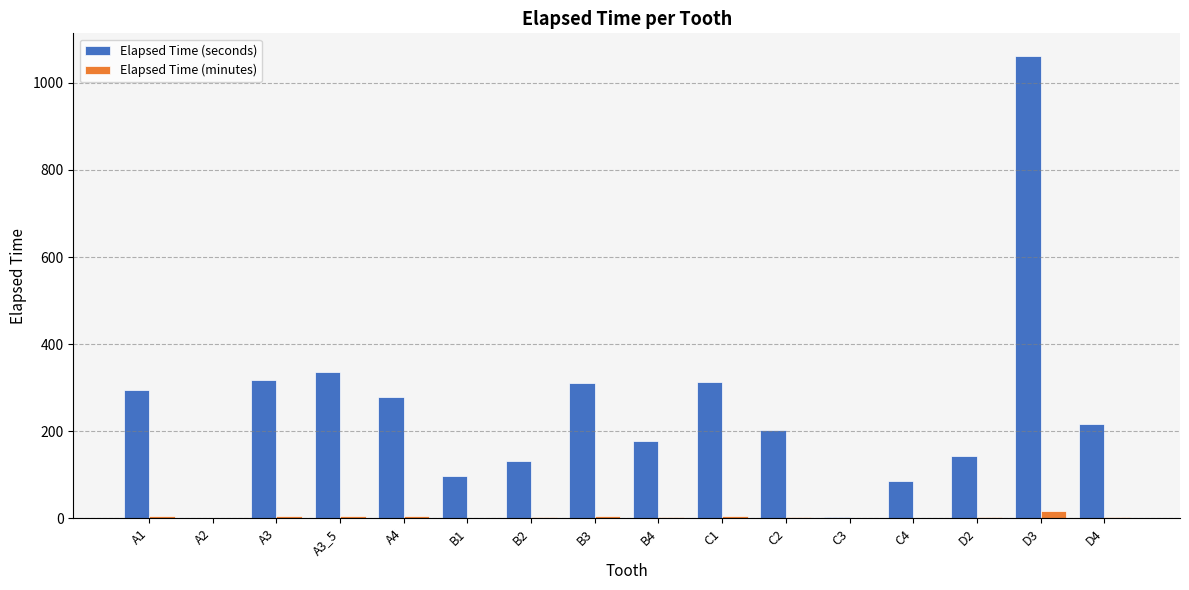

What is the sum of all Elapsed Time (minutes) values?

66.1